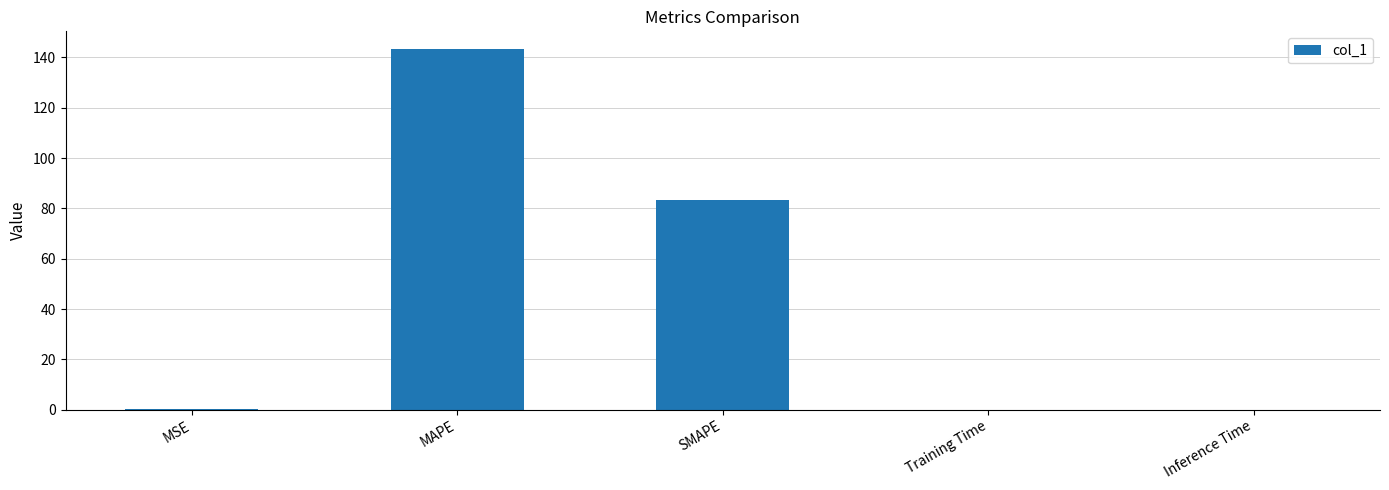

What is the sum of all values?

226.8